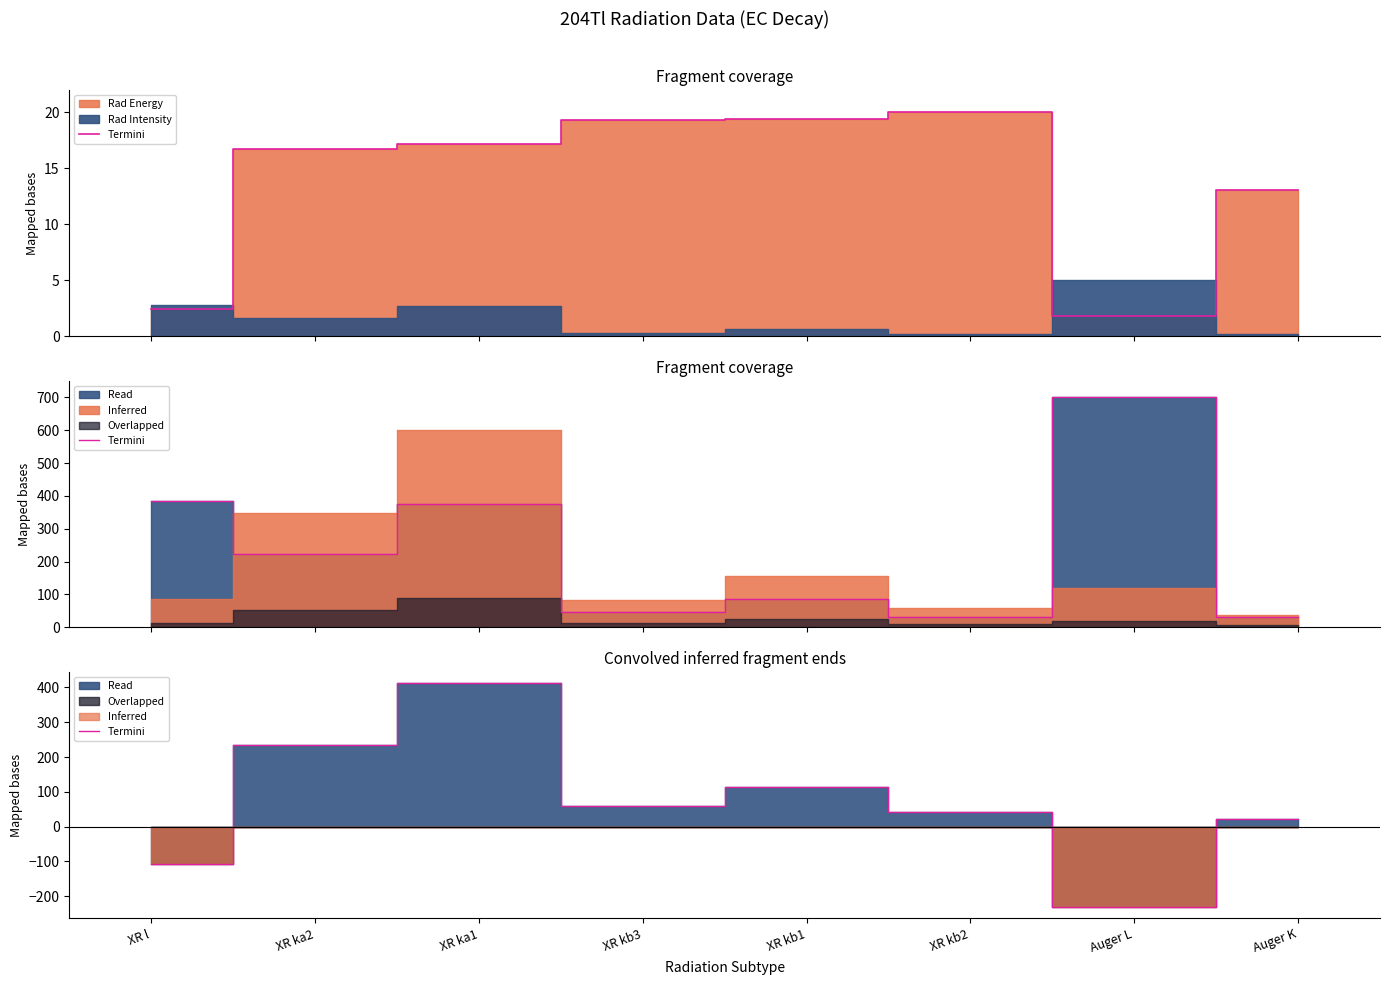

What is the average value?

68.4